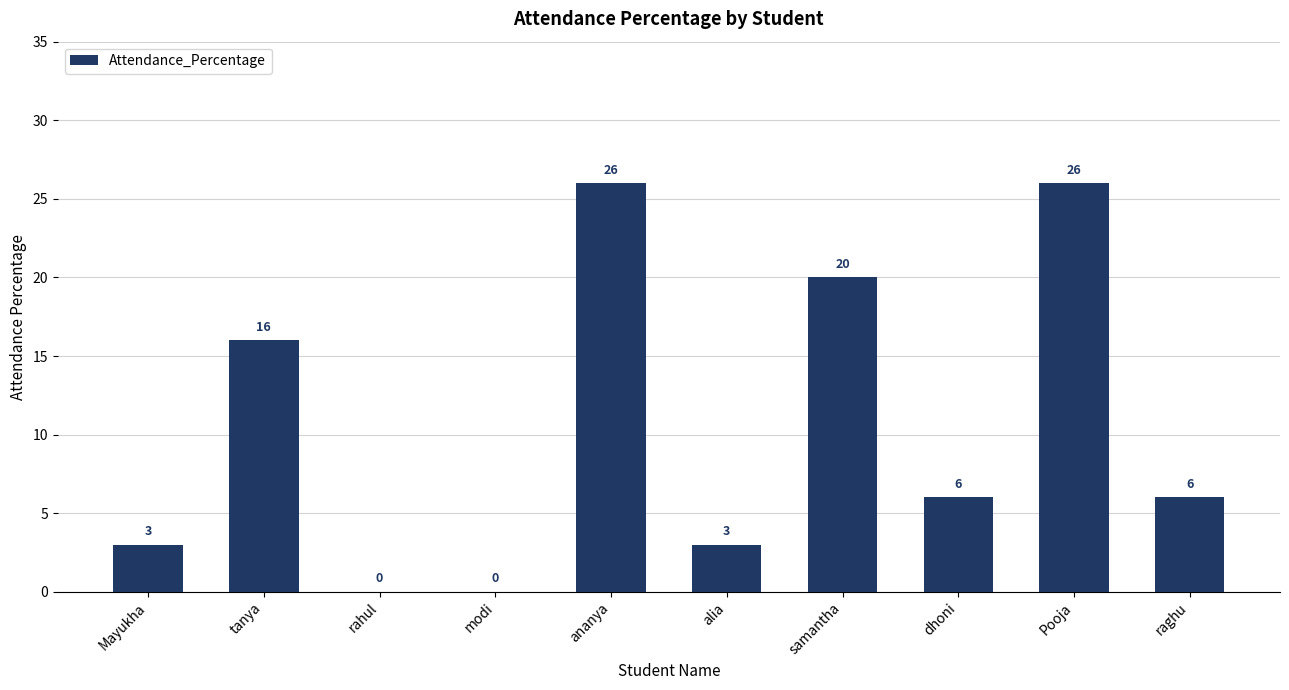

At which label is the value closest to 13?

tanya